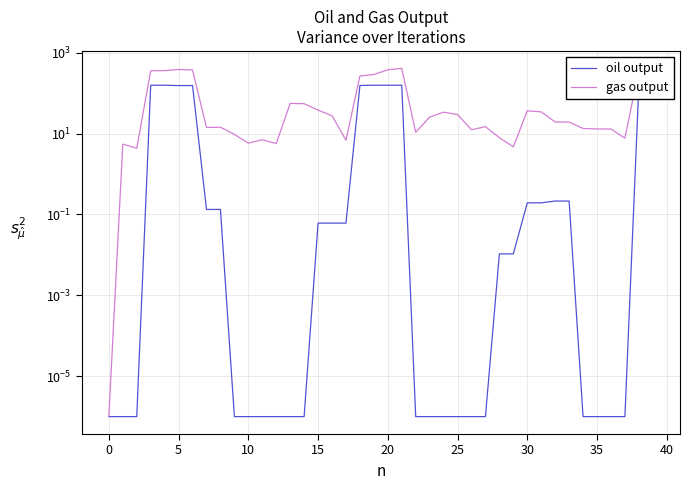

What is the difference between the maximum and minimum values in the gas output series?

408.3